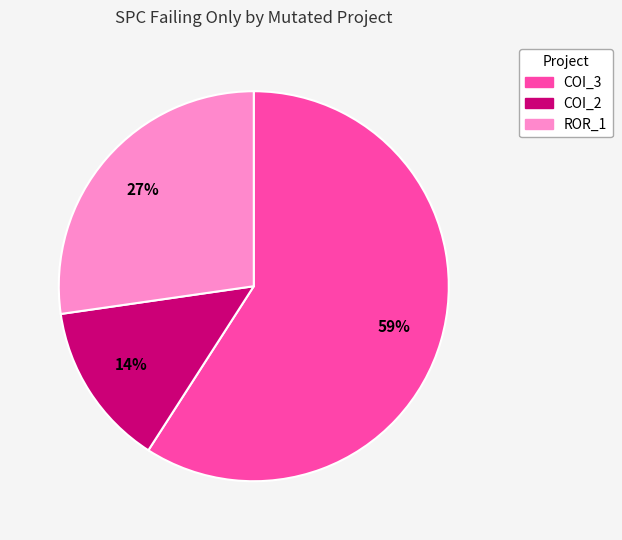

To the nearest percent, what is the average slice percentage?

33%